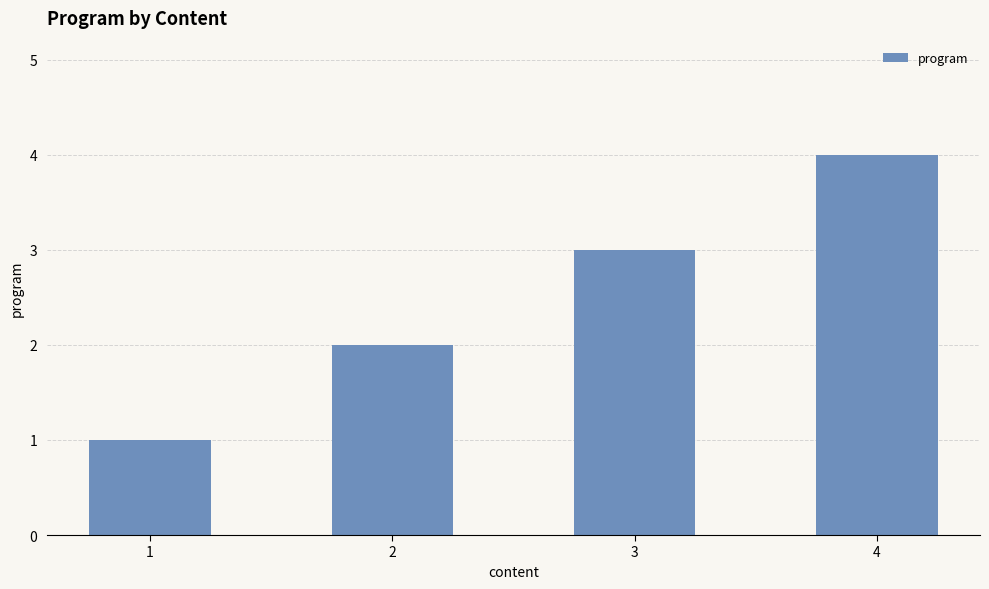

What is the ratio of the value at 4 to the value at 3?

1.3